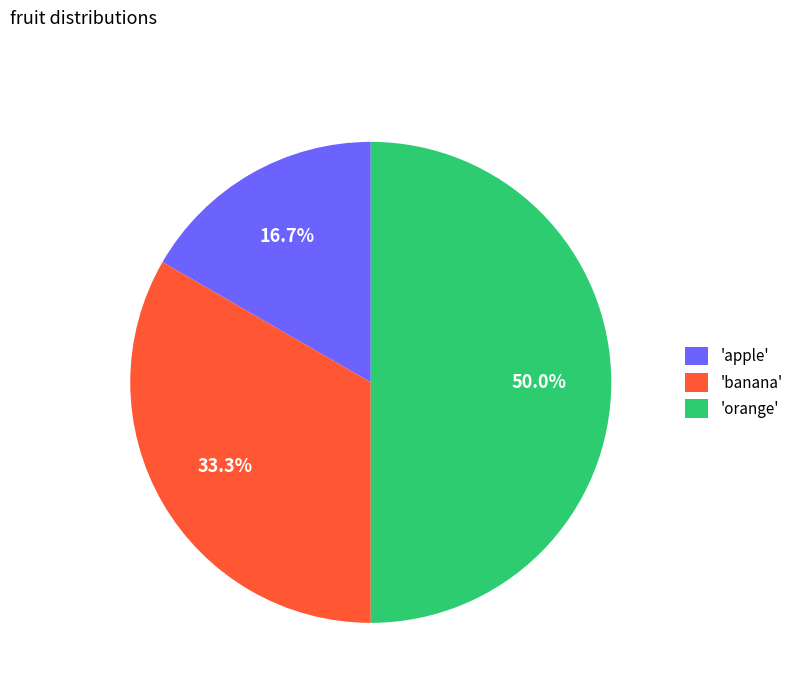

Combined, what portion of the pie is 'banana' and 'apple'?

50.0%